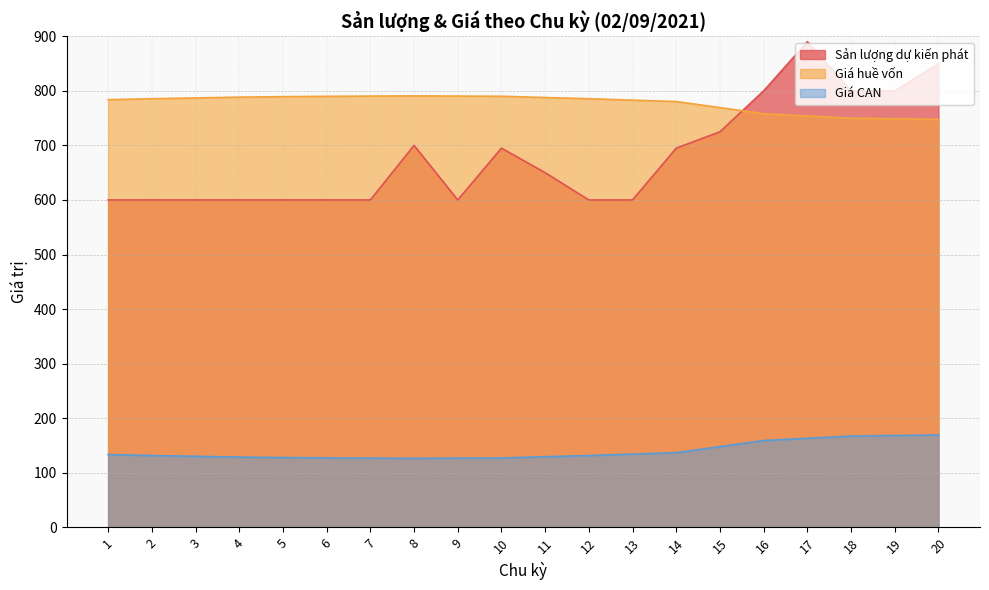

Between 6 and 20, which is larger?

20